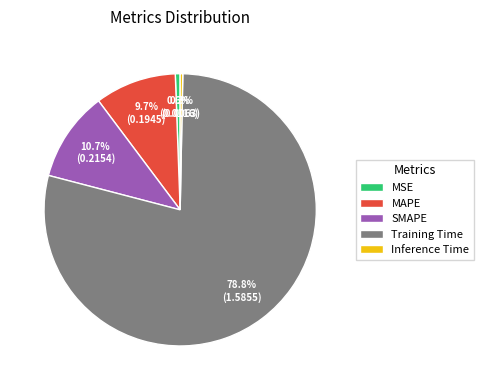

Count the number of slices in the pie.

5